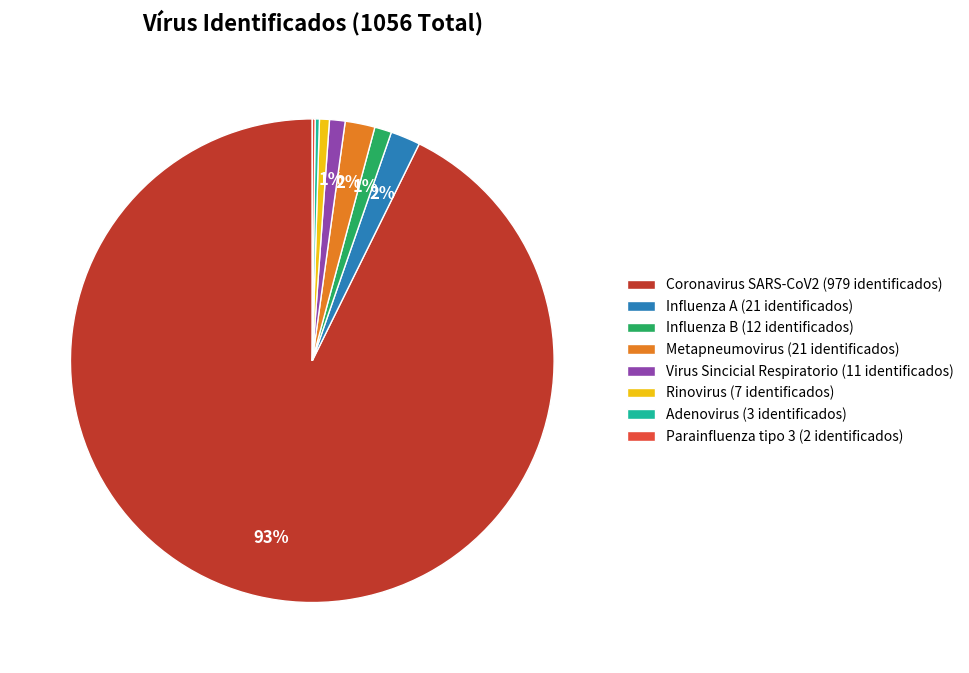

To the nearest percent, what is the average slice percentage?

12%